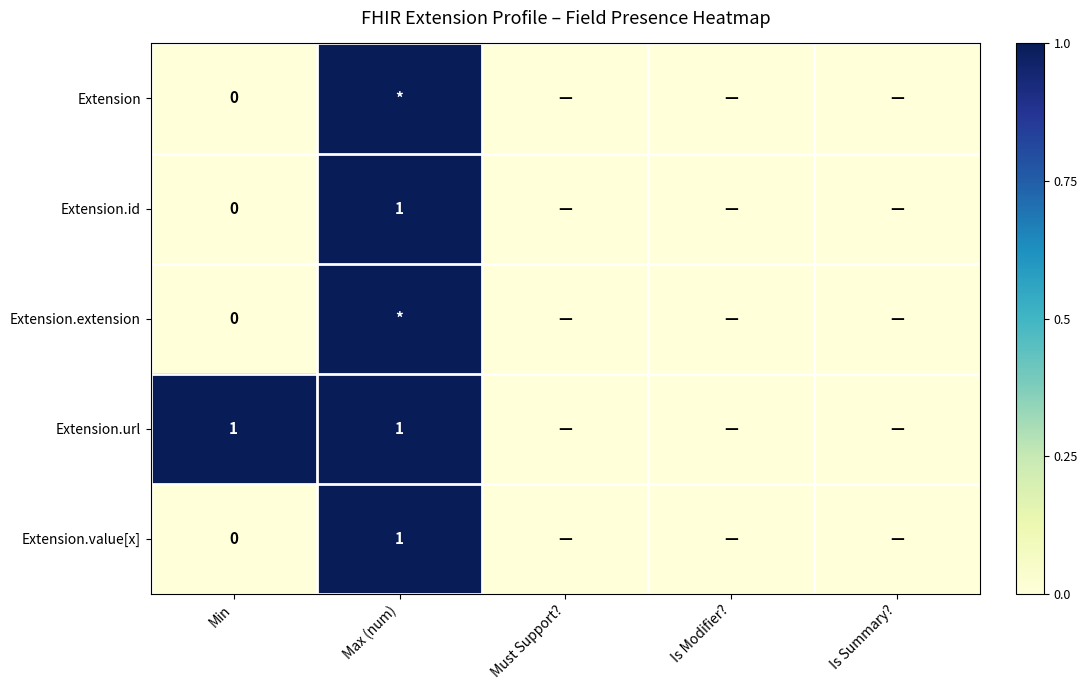

Which category has the highest value in the Extension.id series?

Max (num)